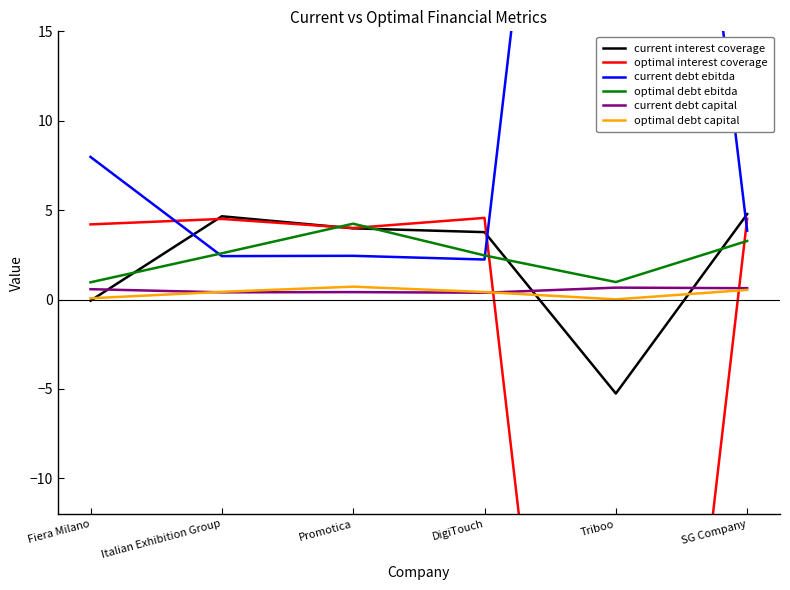

How many times do optimal interest coverage and optimal debt capital cross each other?

2